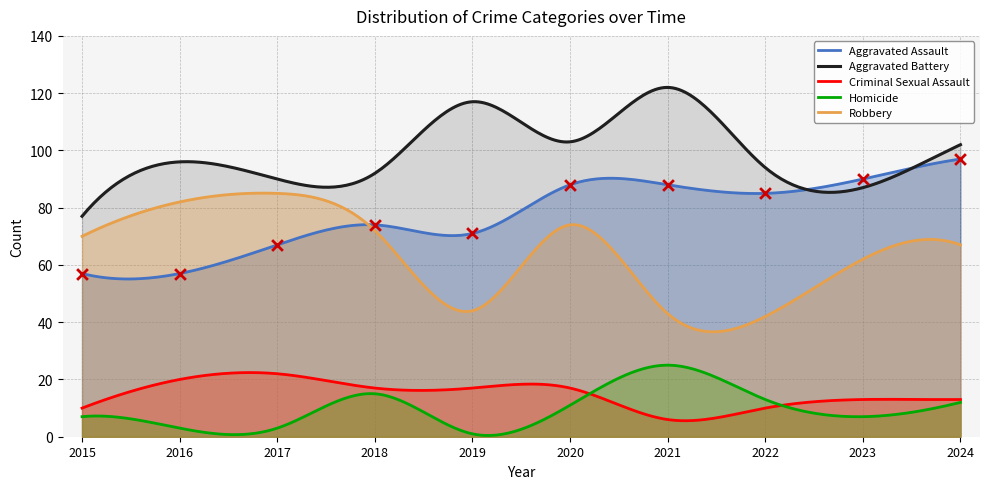

What is the total value across all series at 2023?

259